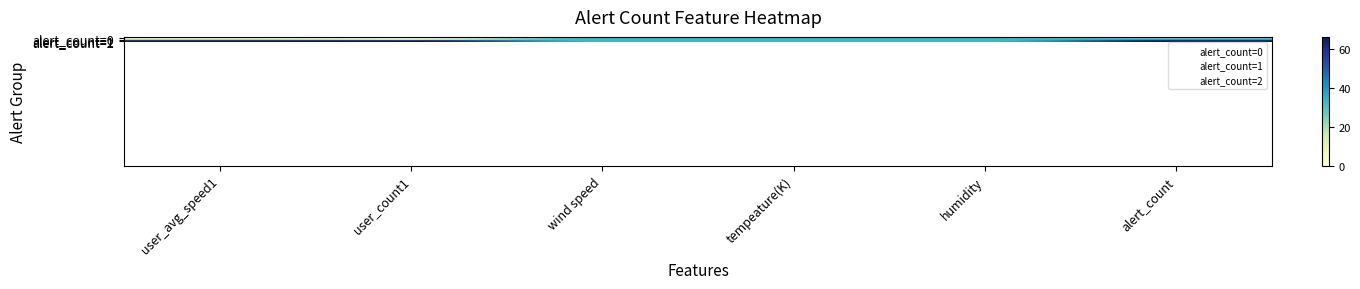

What is the maximum value shown in the chart?

66.0